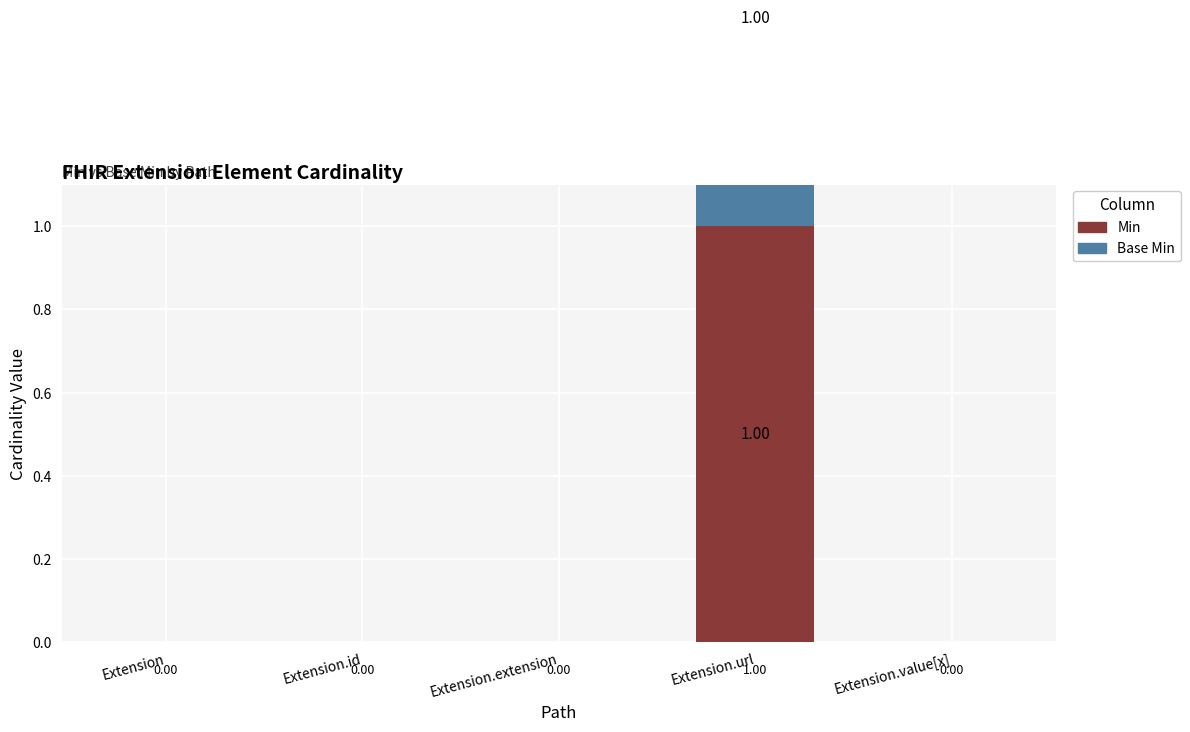

List the labels in order of Min value, smallest first.

Extension, Extension.id, Extension.extension, Extension.value[x], Extension.url